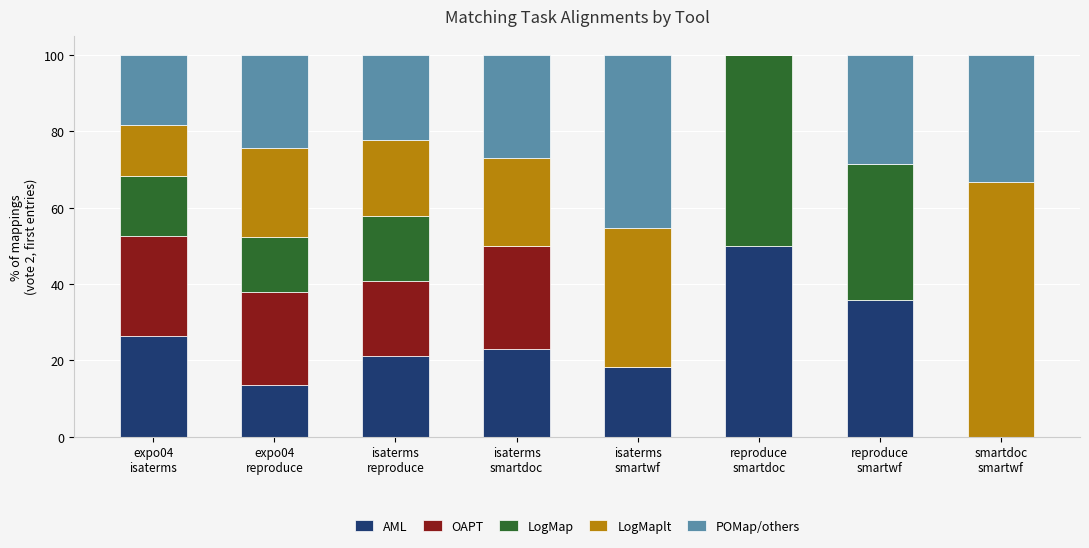

What is the maximum value for AML?

50.0